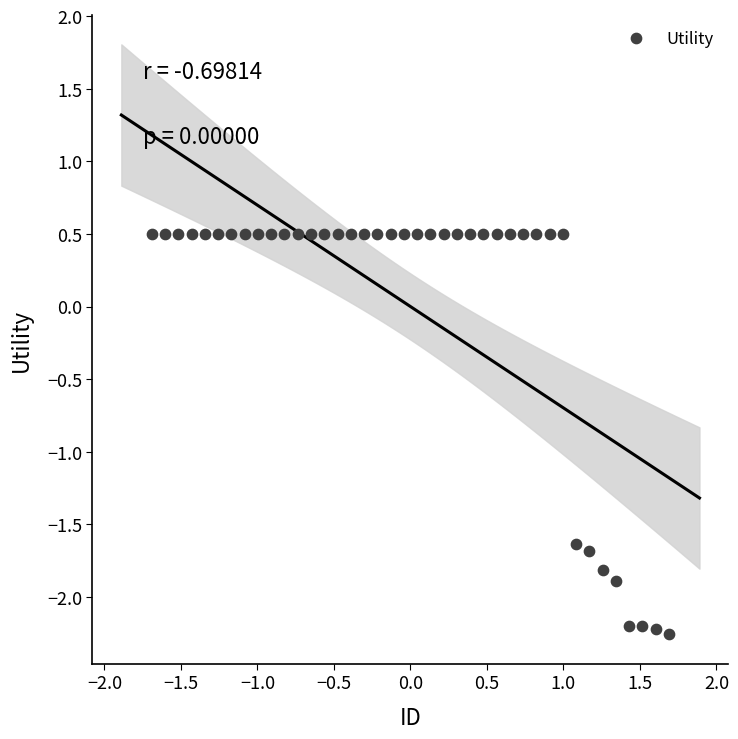

What is the range of Y values (max minus min)?

2.8